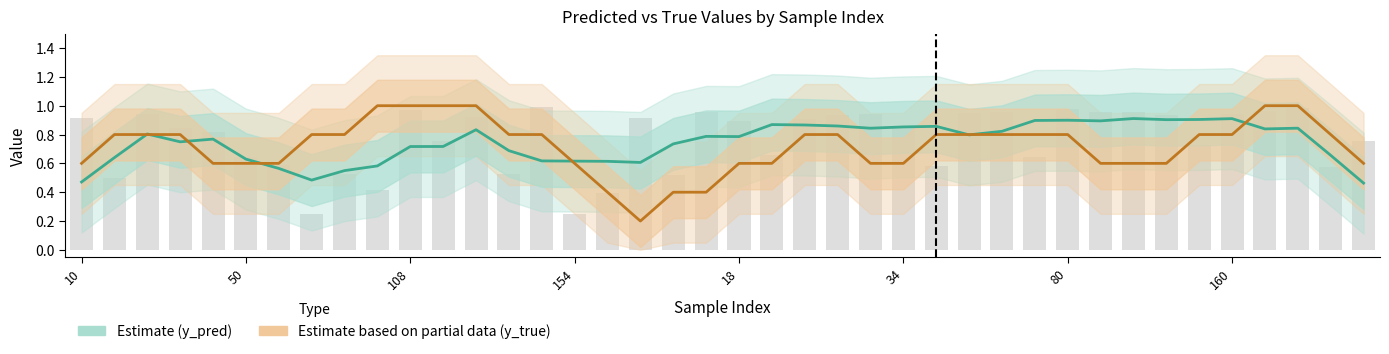

How many groups of bars are there?

40